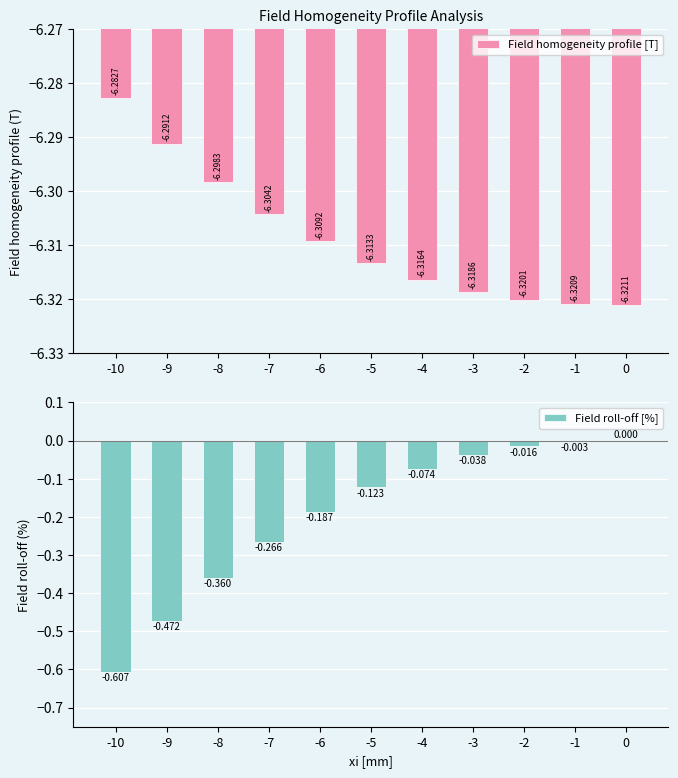

List the series in order of their overall mean, highest first.

Field roll-off [%], Field homogeneity profile [T]